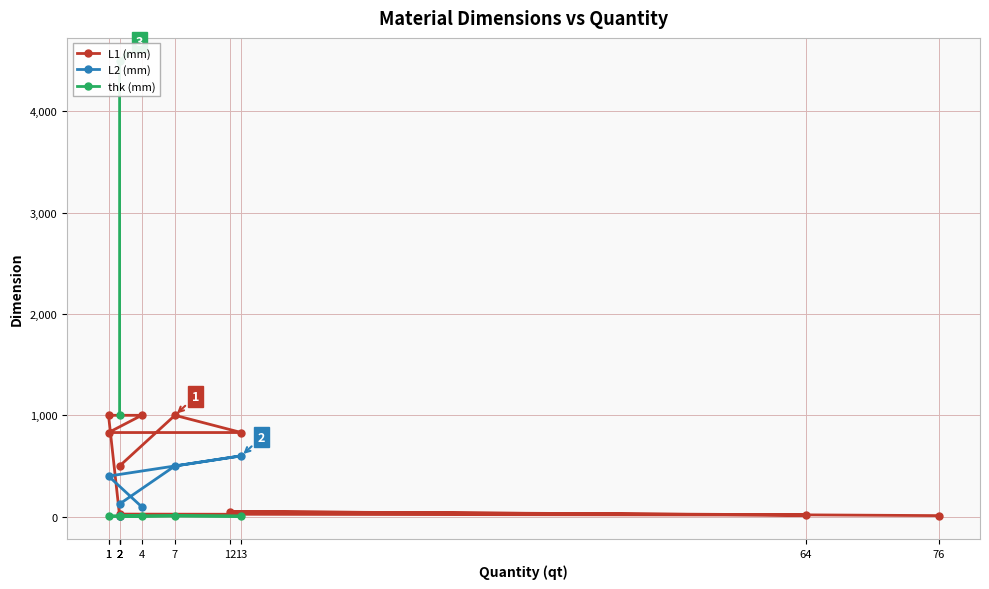

Between 2 and 4, which series saw the biggest shift?

L1 (mm)